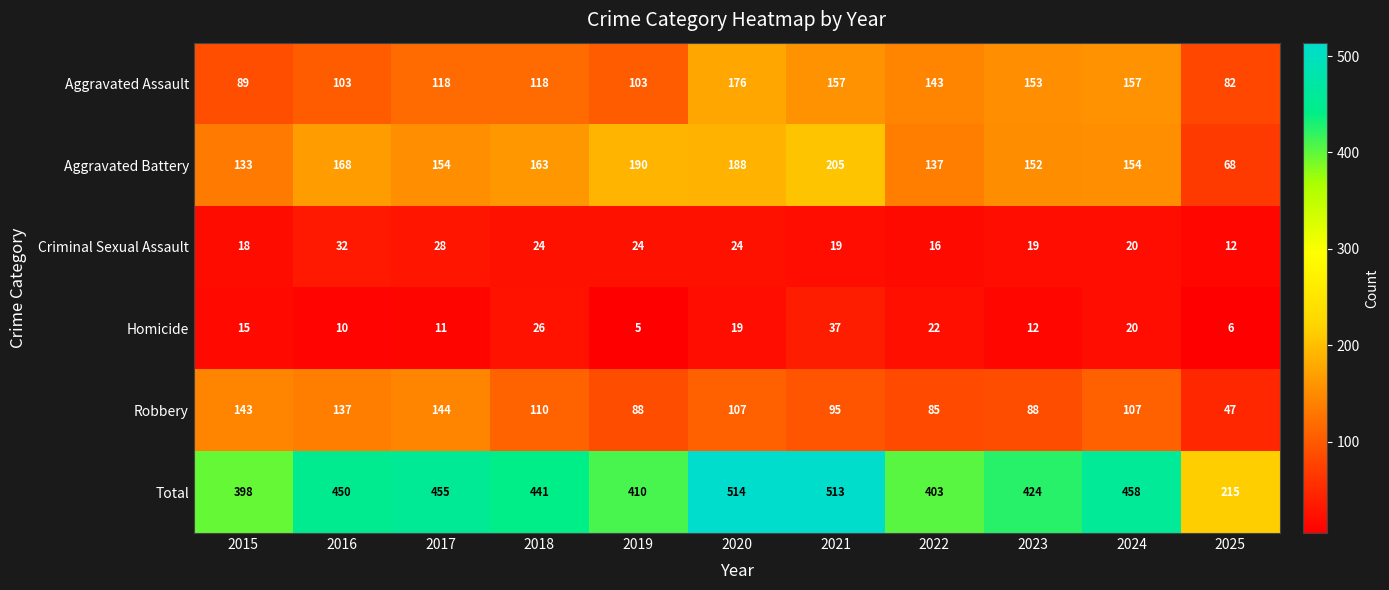

Which category has the highest value in the Robbery series?

2017